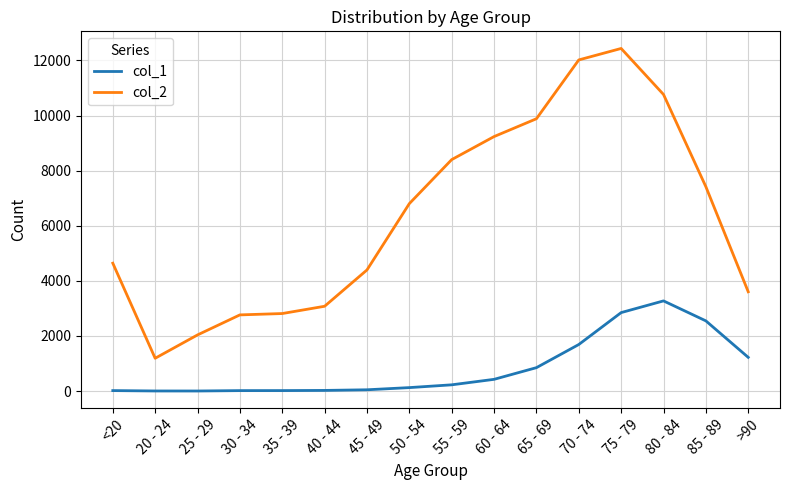

Which series has the largest total across all categories?

col_2